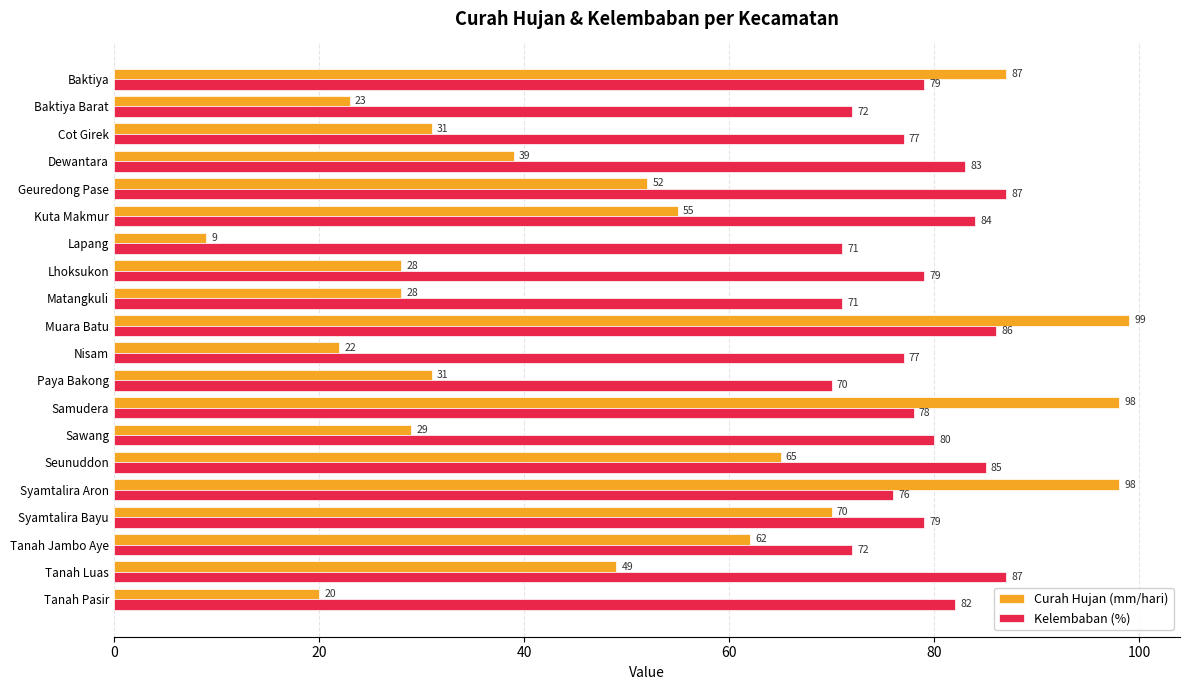

Read the Curah Hujan (mm/hari) value at Paya Bakong.

31